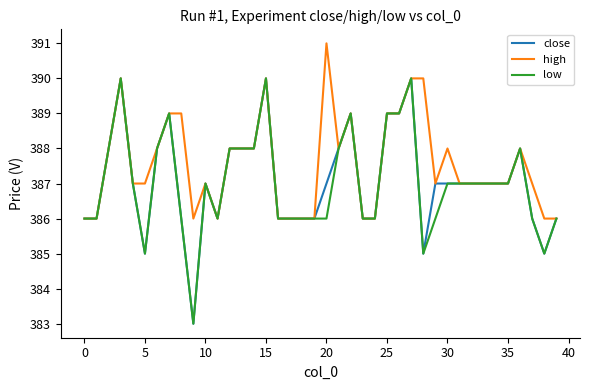

What is the maximum value for close?

390